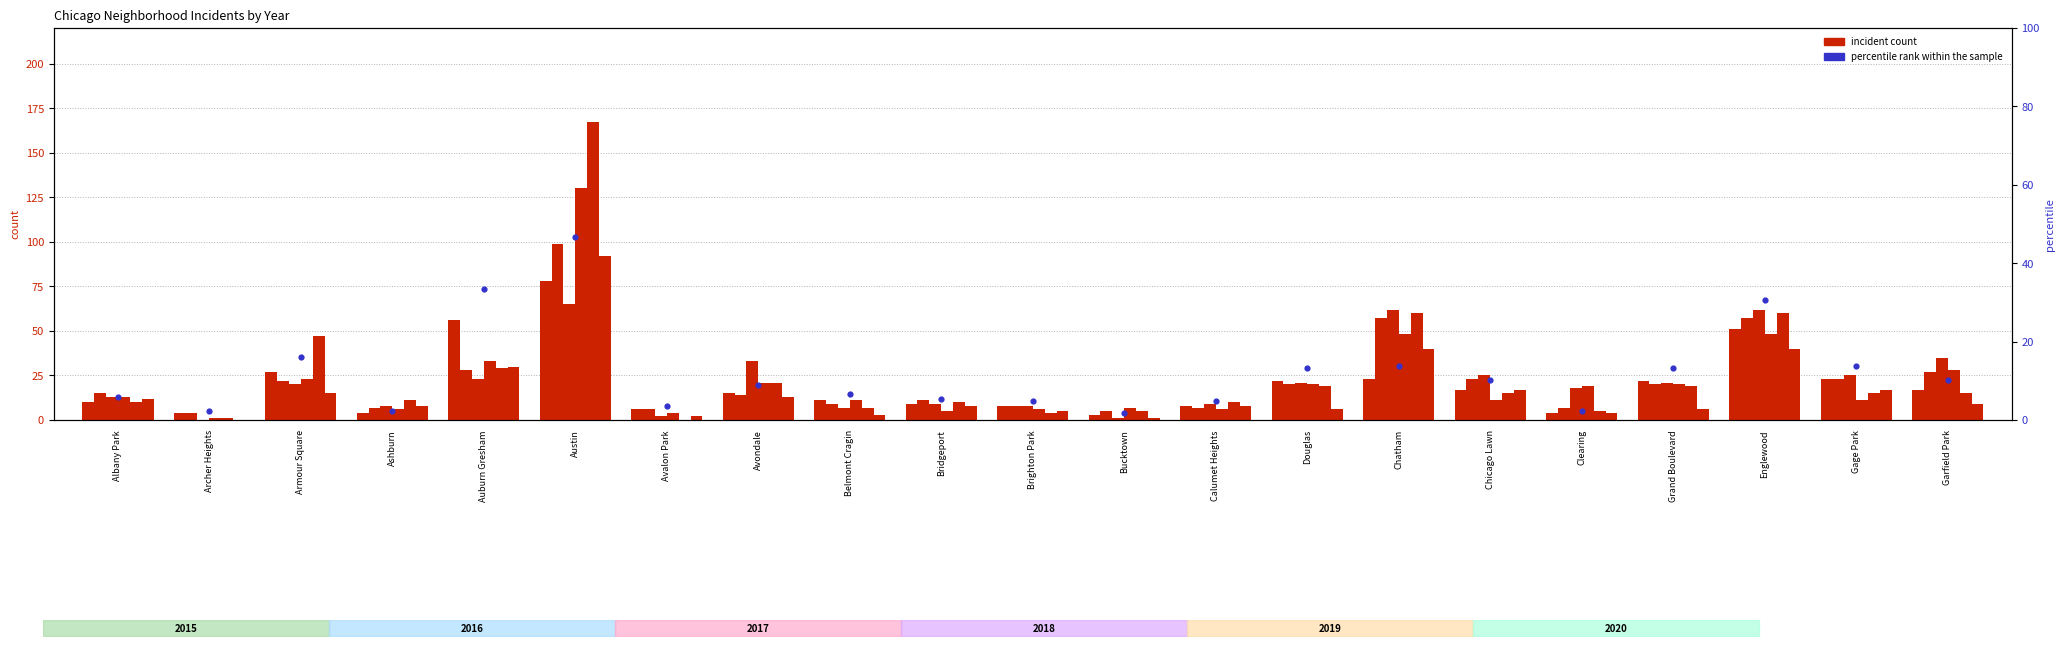

What is the change in value from Belmont Cragin to Gage Park?

+7.2